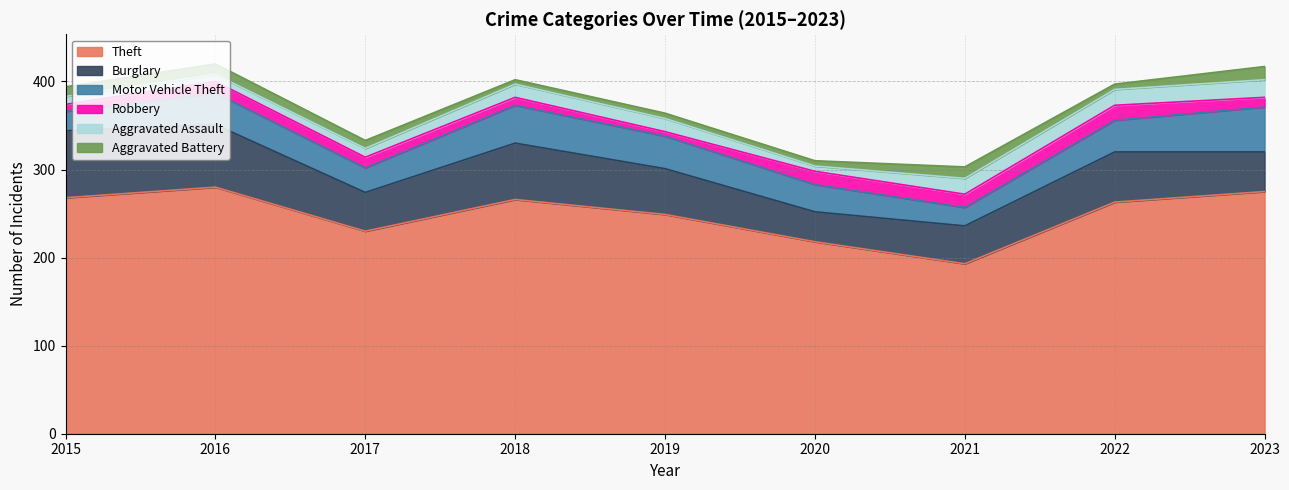

What is the total value across all series at 2018?

402